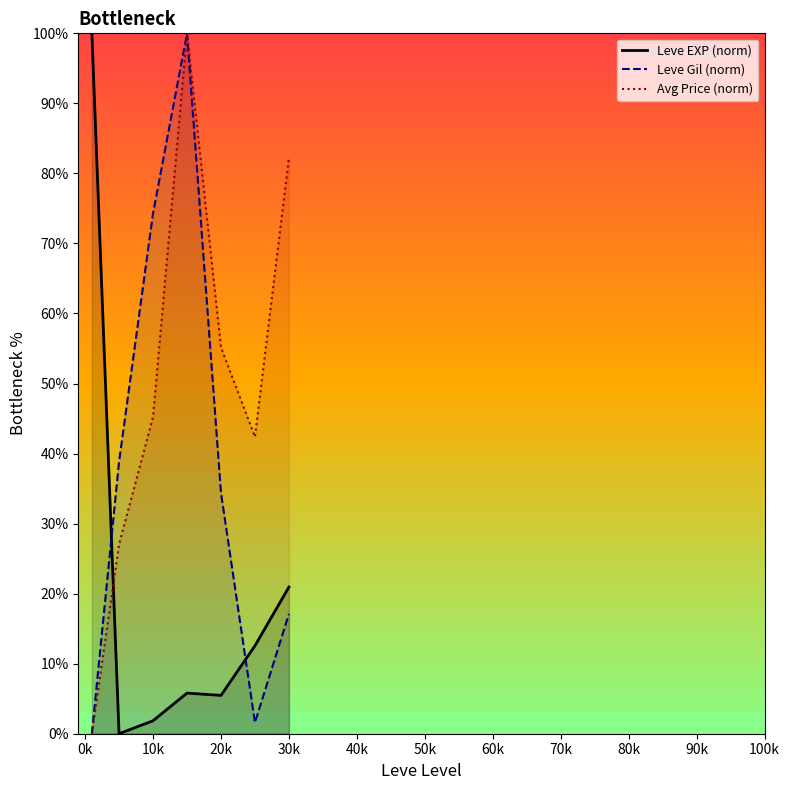

At how many categories does at least one series exceed 95?

2